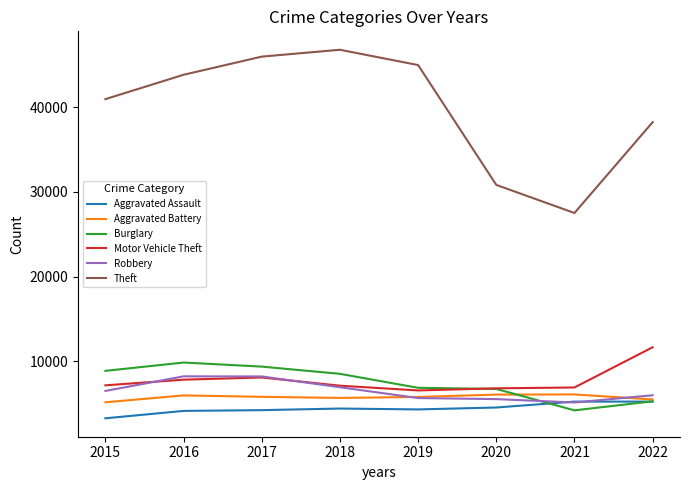

Is the value of Motor Vehicle Theft at 2016 greater than the value of Aggravated Assault at 2015?

Yes